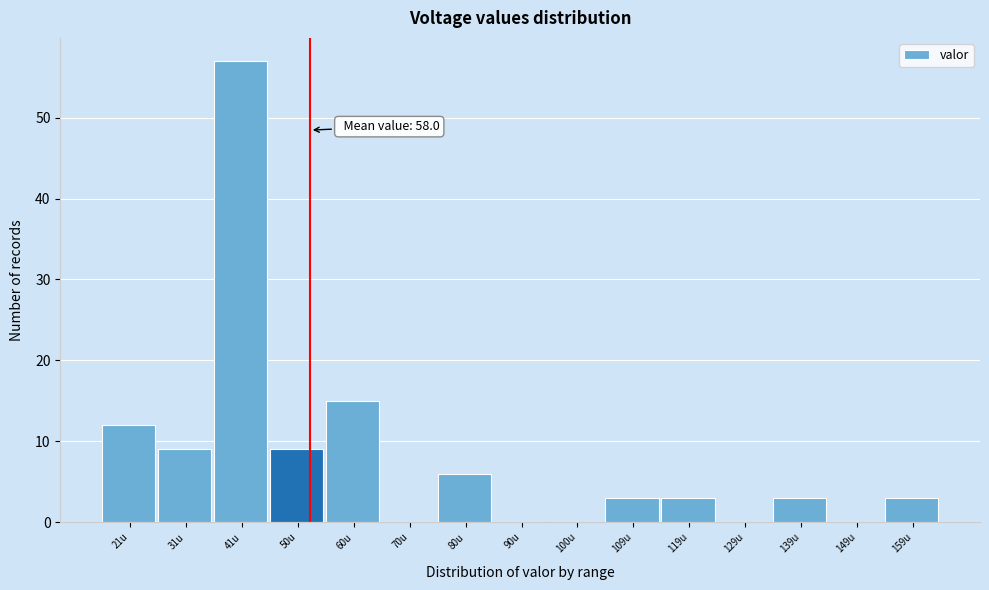

Reading right to left, list all the values displayed in this chart.

159u=3	149u=0	139u=3	129u=0	119u=3	109u=3	100u=0	90u=0	80u=6	70u=0	60u=15	50u=9	41u=57	31u=9	21u=12